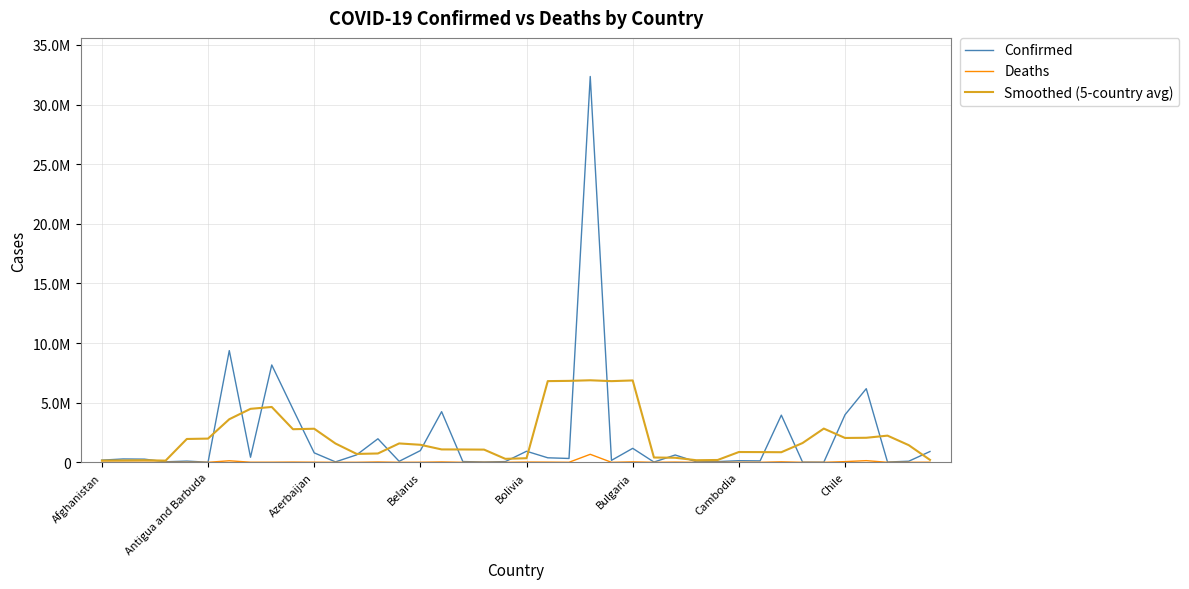

What is the average value of the Deaths series?

32379.2